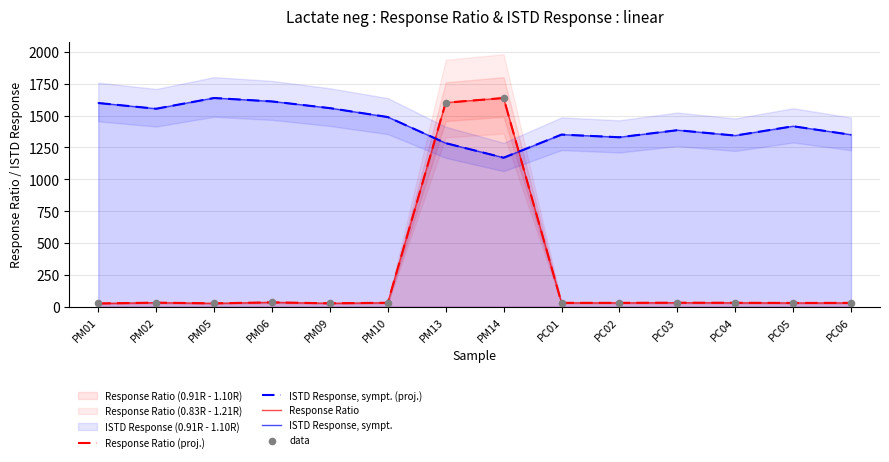

What is the total value across all series at PC01?

2793.7